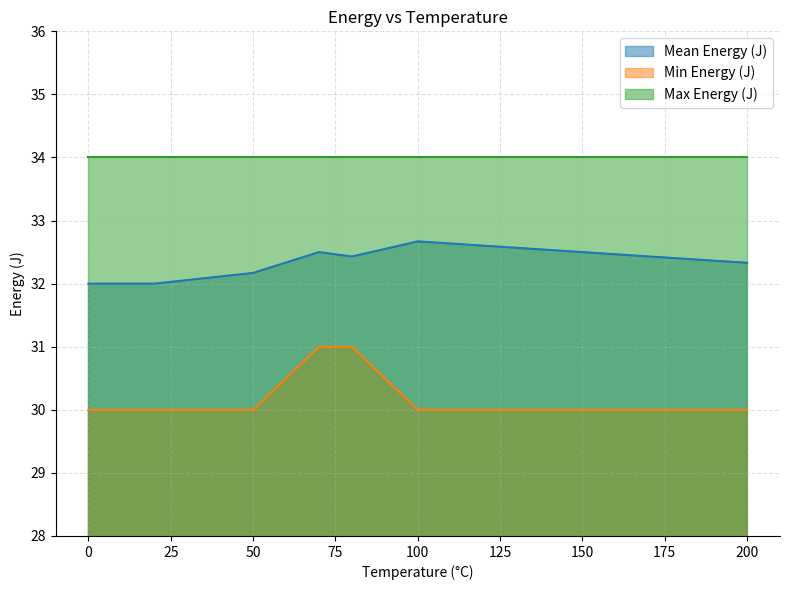

How many categories are shown in the chart?

7